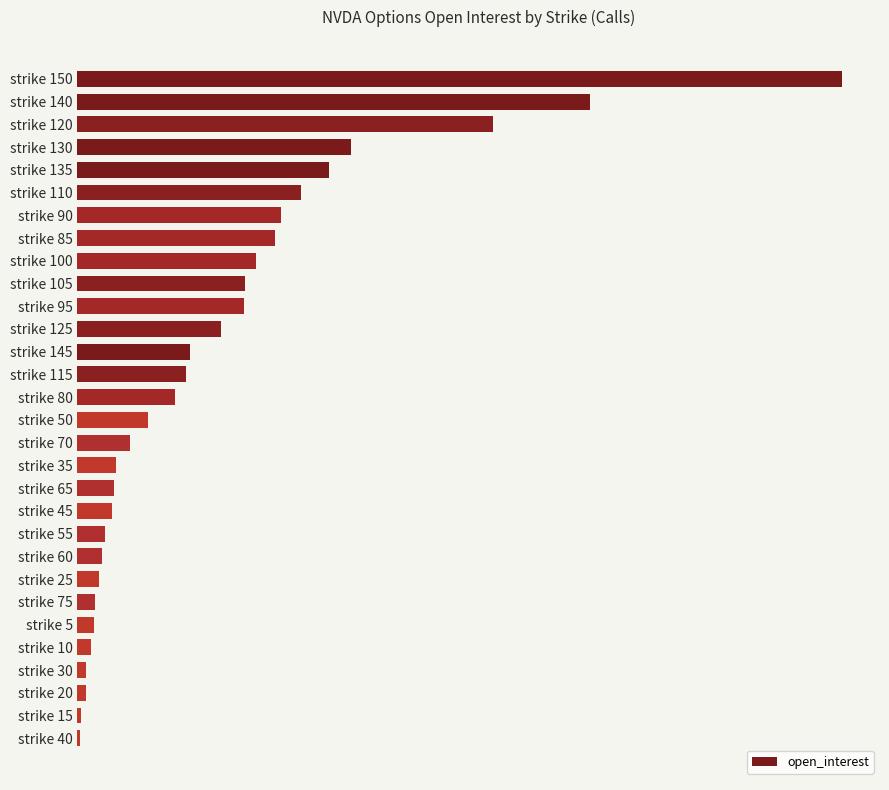

What is the greatest value displayed?

2816